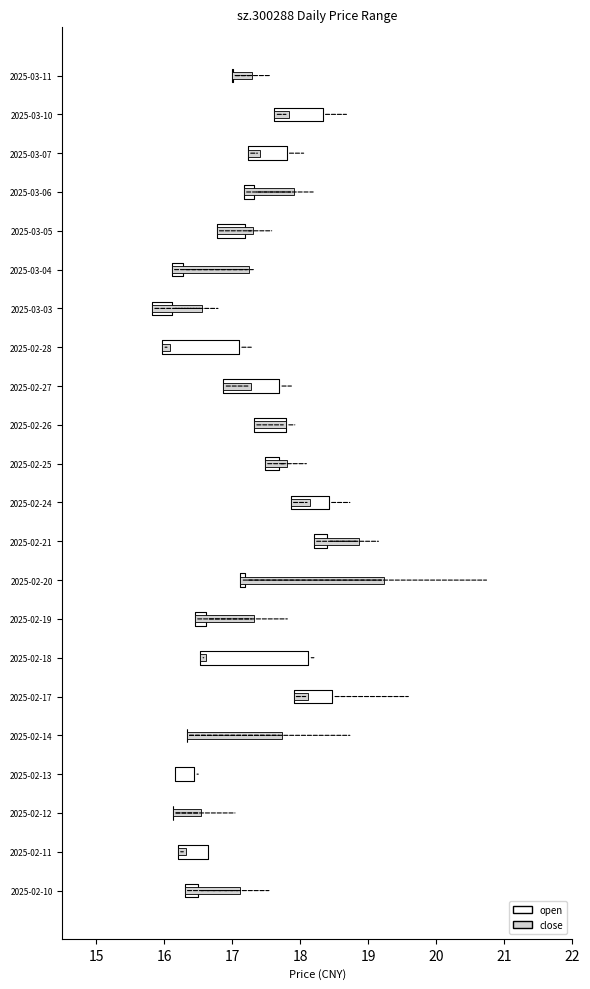

How many bars are there in total?

44